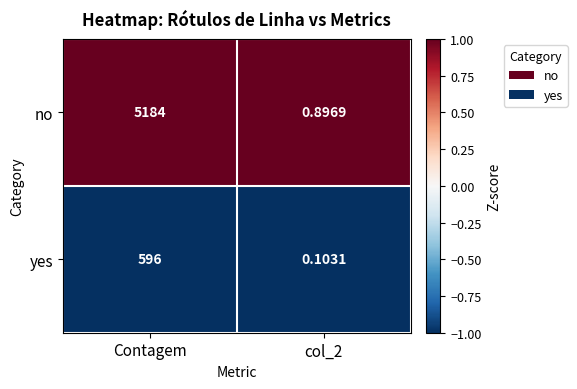

Which series has the largest total across all categories?

no